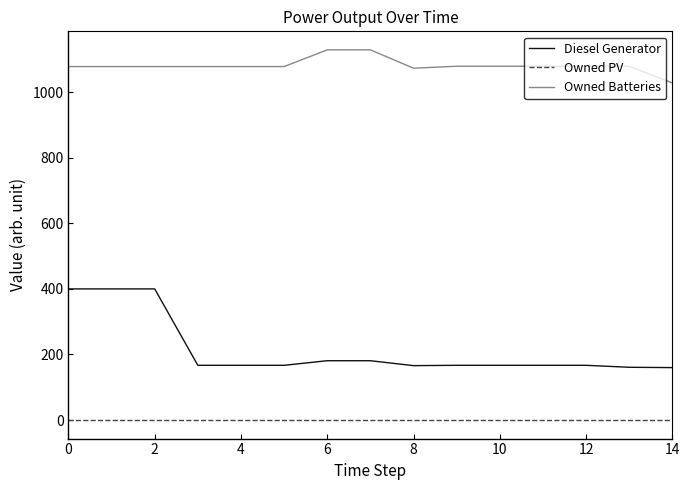

Which series has the largest total across all categories?

Owned Batteries